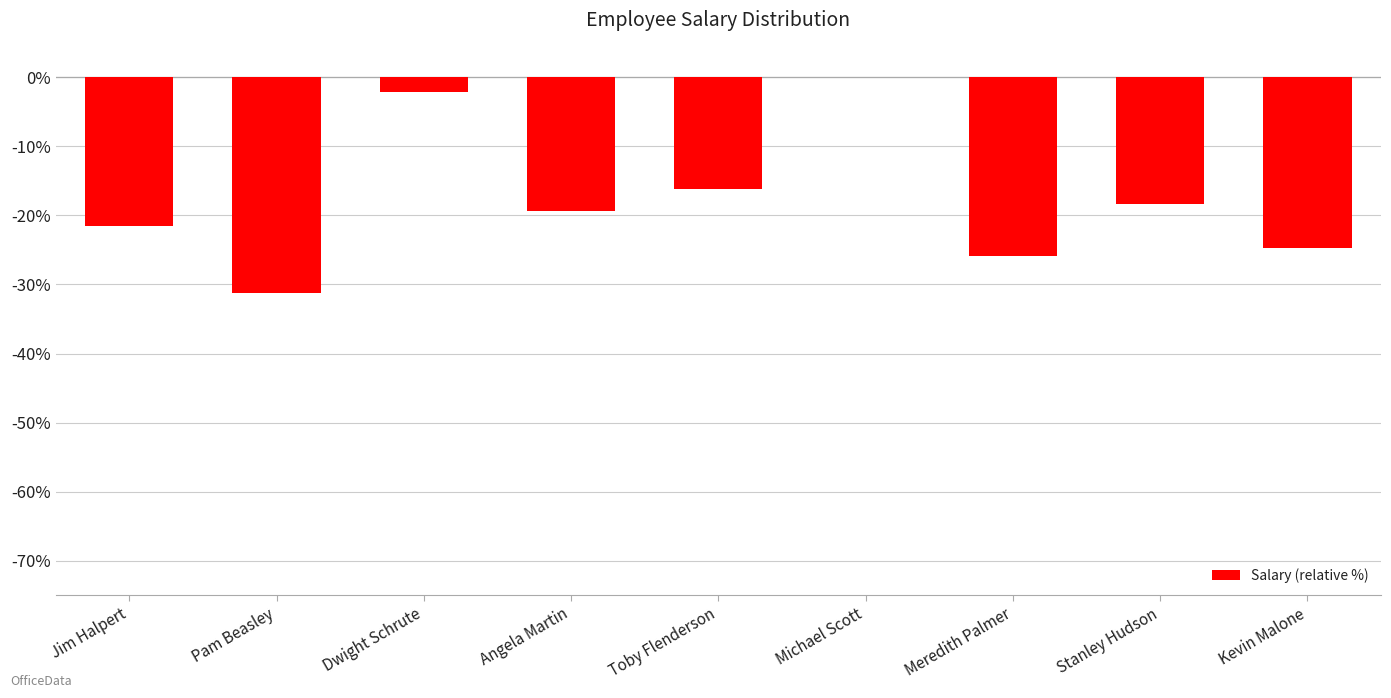

Reading left to right, transcribe all the data shown in this chart.

Jim Halpert=-21.5	Pam Beasley=-31.2	Dwight Schrute=-2.2	Angela Martin=-19.4	Toby Flenderson=-16.2	Michael Scott=0.0	Meredith Palmer=-25.8	Stanley Hudson=-18.3	Kevin Malone=-24.8